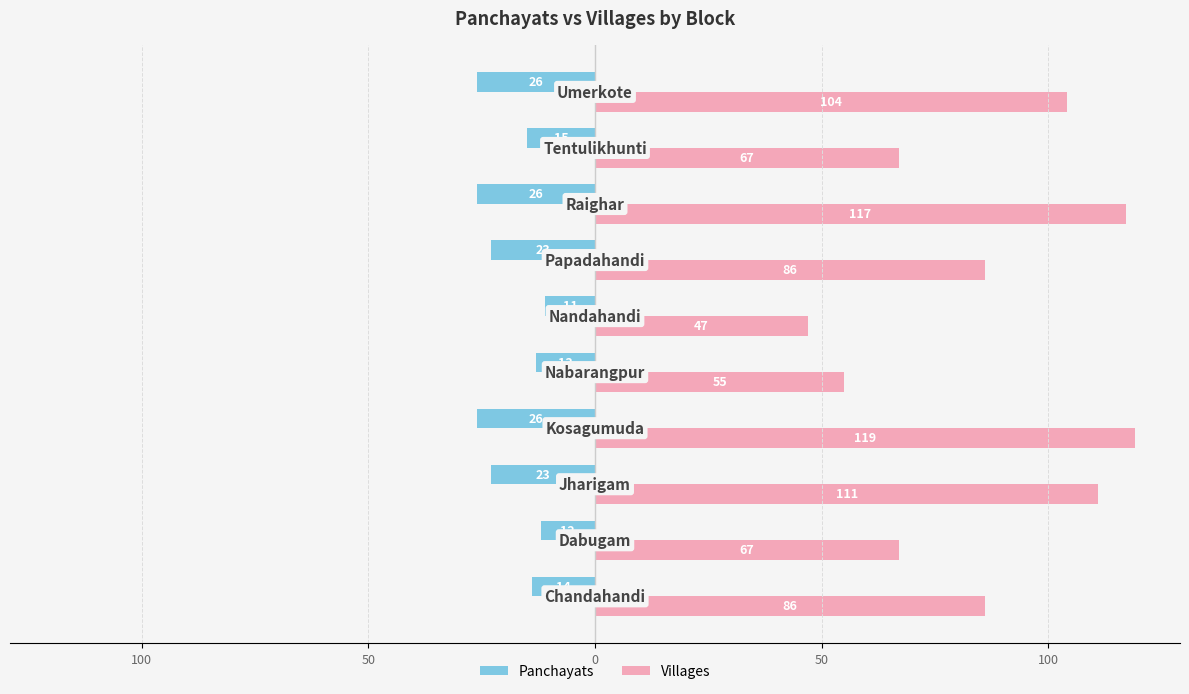

What are all the series names shown in the legend?

Panchayats, Villages